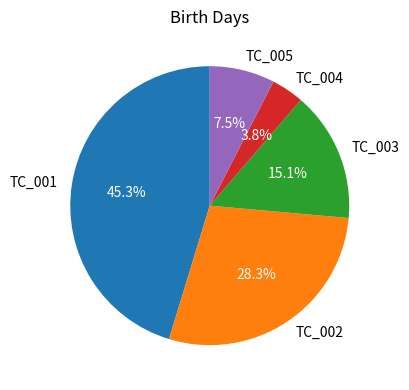

What percentage is NOT represented by TC_001?

54.7%